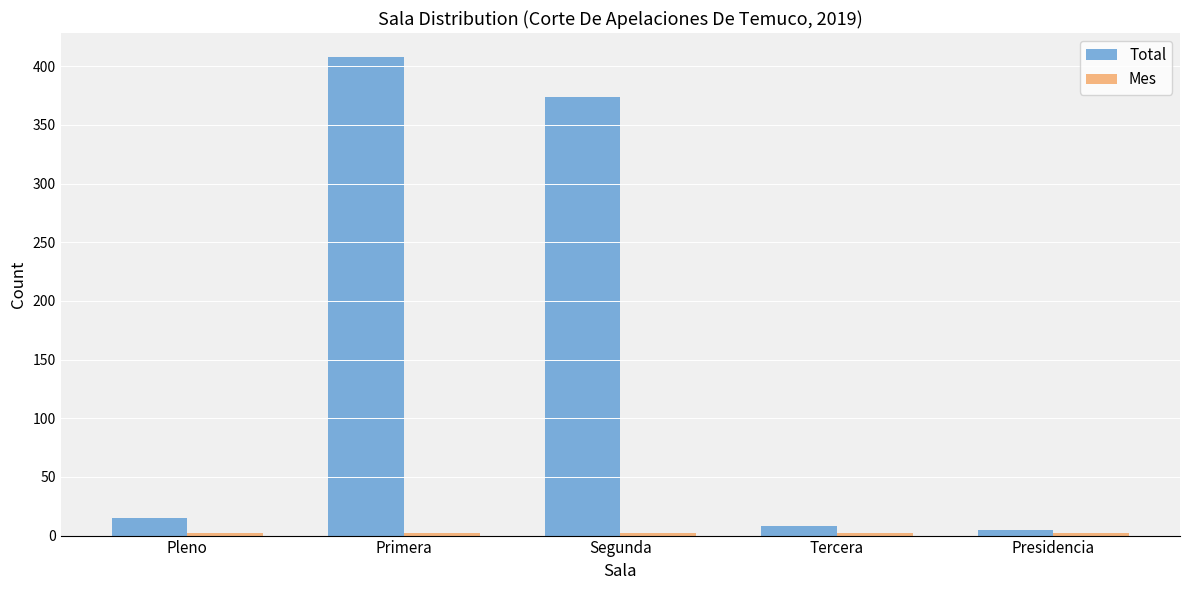

How many bars are there in each group?

2